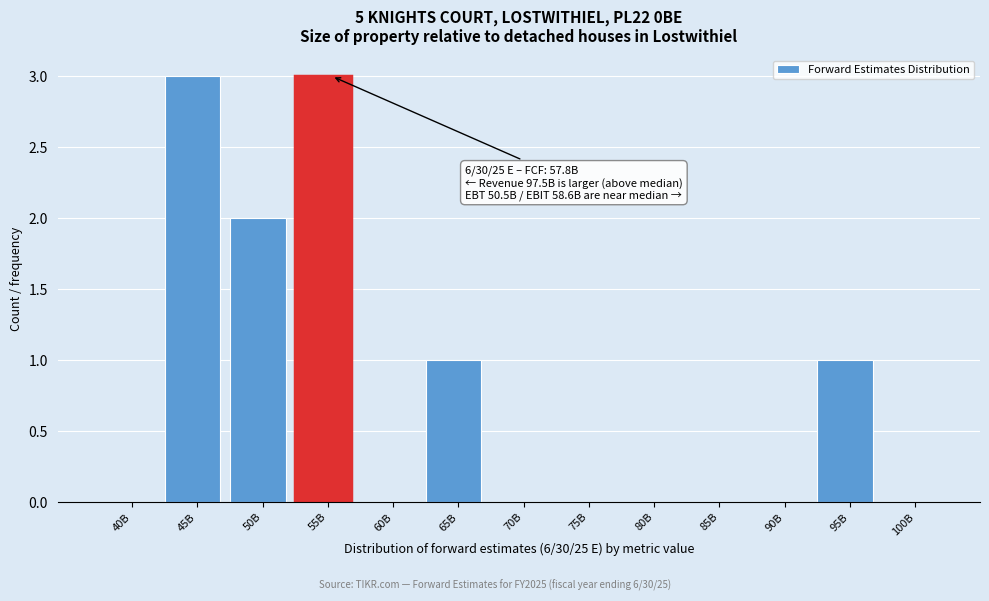

Reading left to right, list all the values displayed in this chart.

40B=0	45B=3	50B=2	55B=3	60B=0	65B=1	70B=0	75B=0	80B=0	85B=0	90B=0	95B=1	100B=0